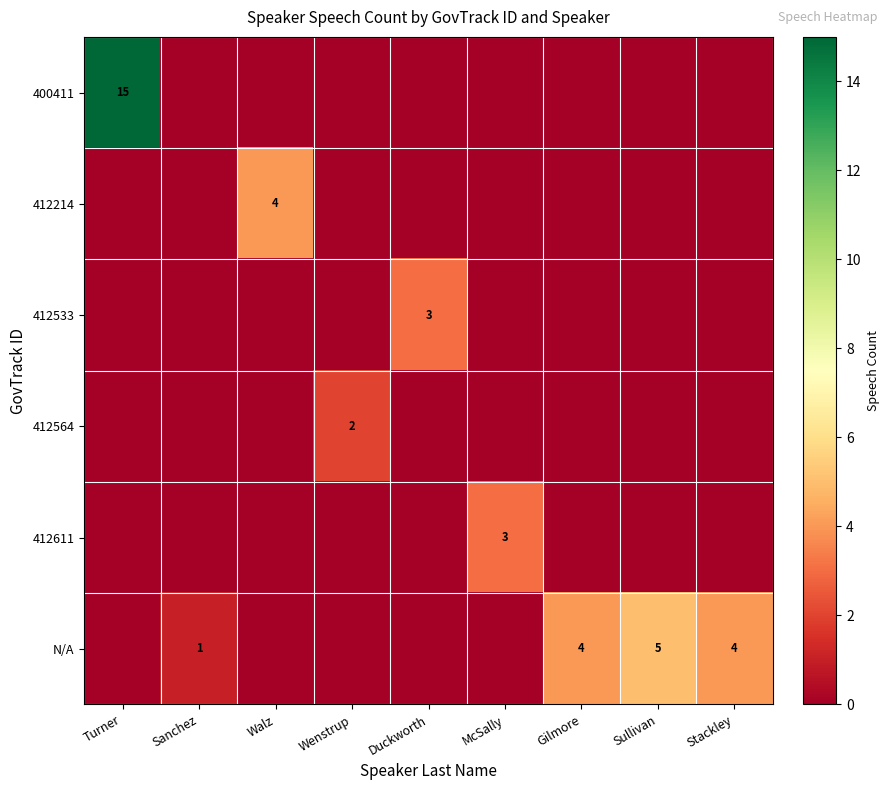

True or false: N/A has a value of 1 at Sanchez.

True